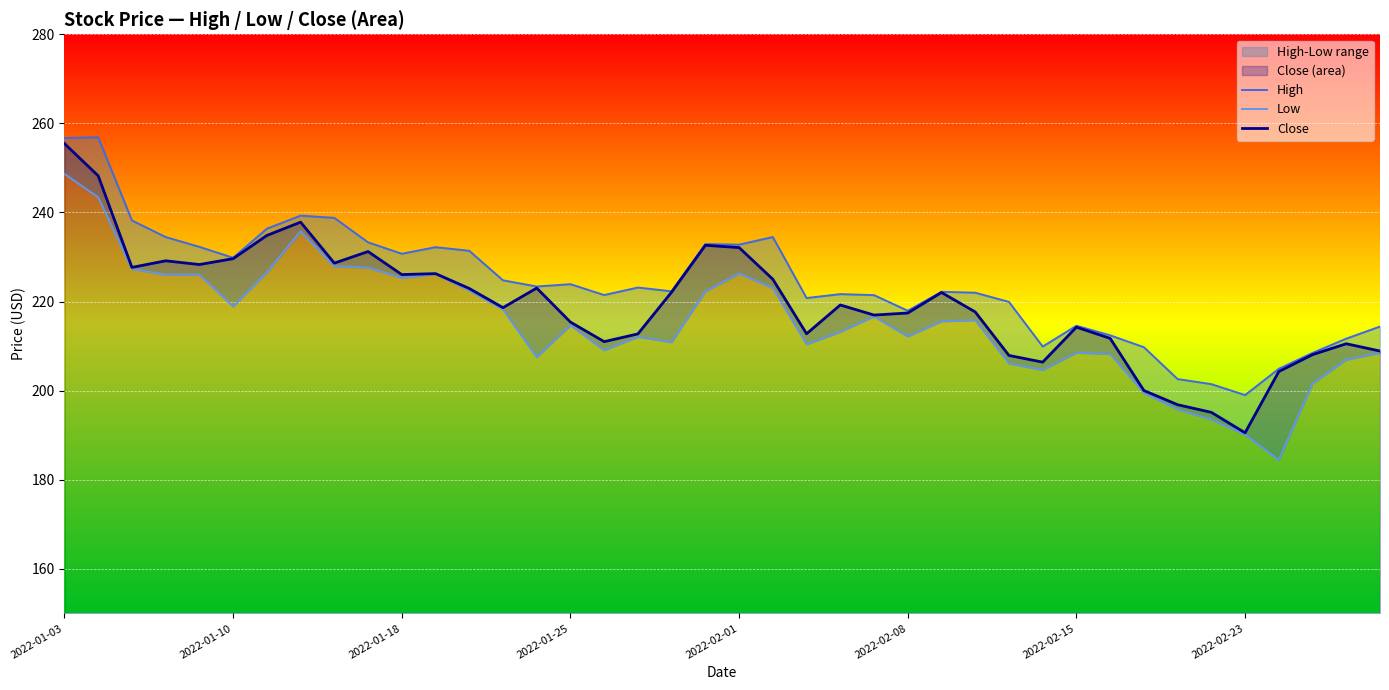

In High, how many points are lower than both neighbors (excluding endpoints)?

10